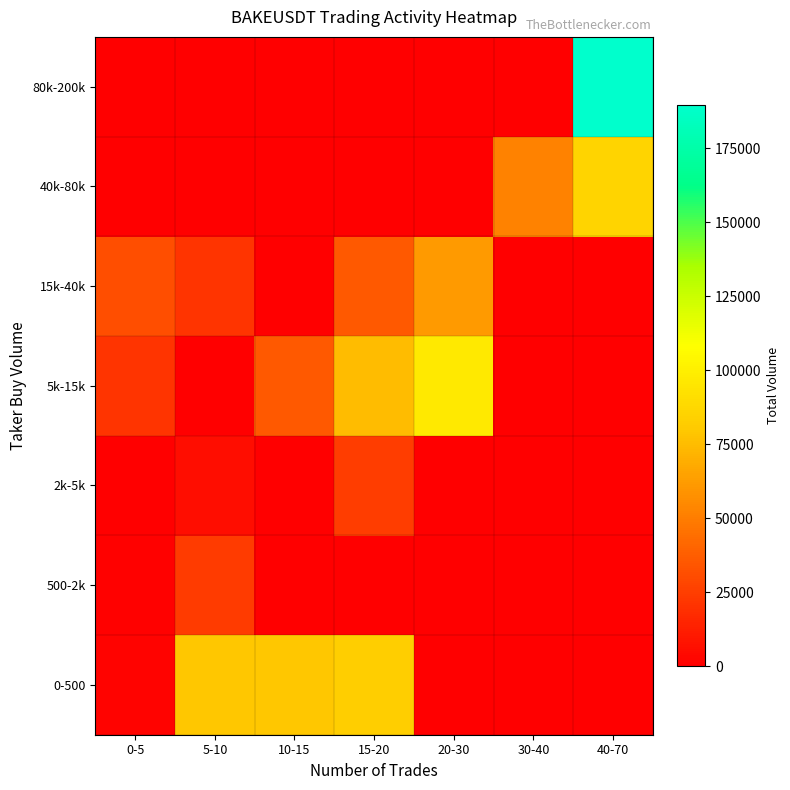

What is the total value across all series at 30-40?

52064